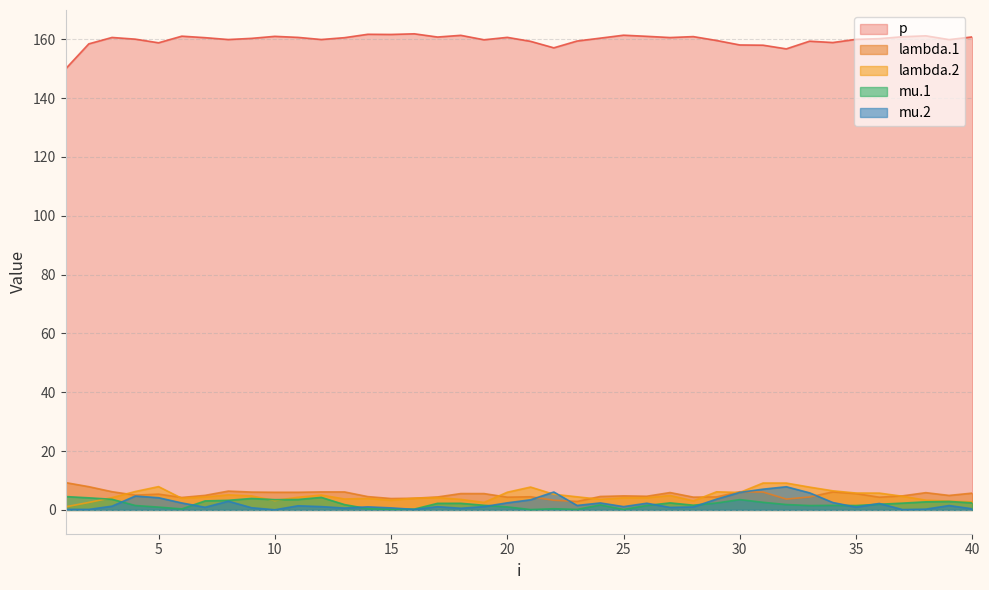

At which category is the sum across all series the highest?

31